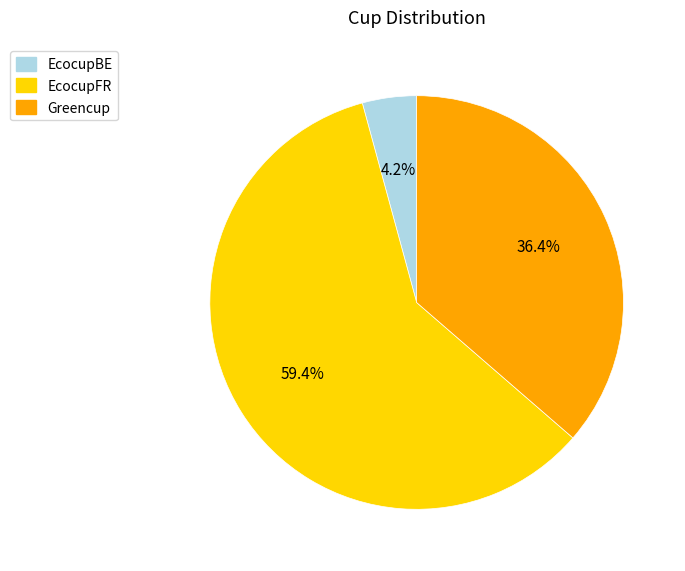

How many segments does this pie chart have?

3